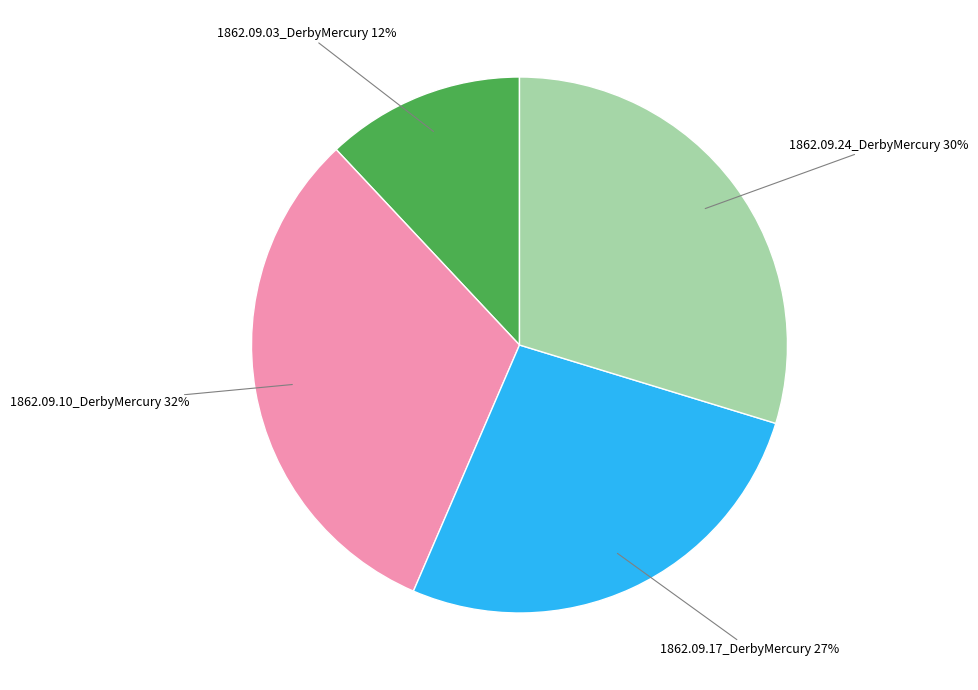

Is there any slice that represents more than half of the pie?

No